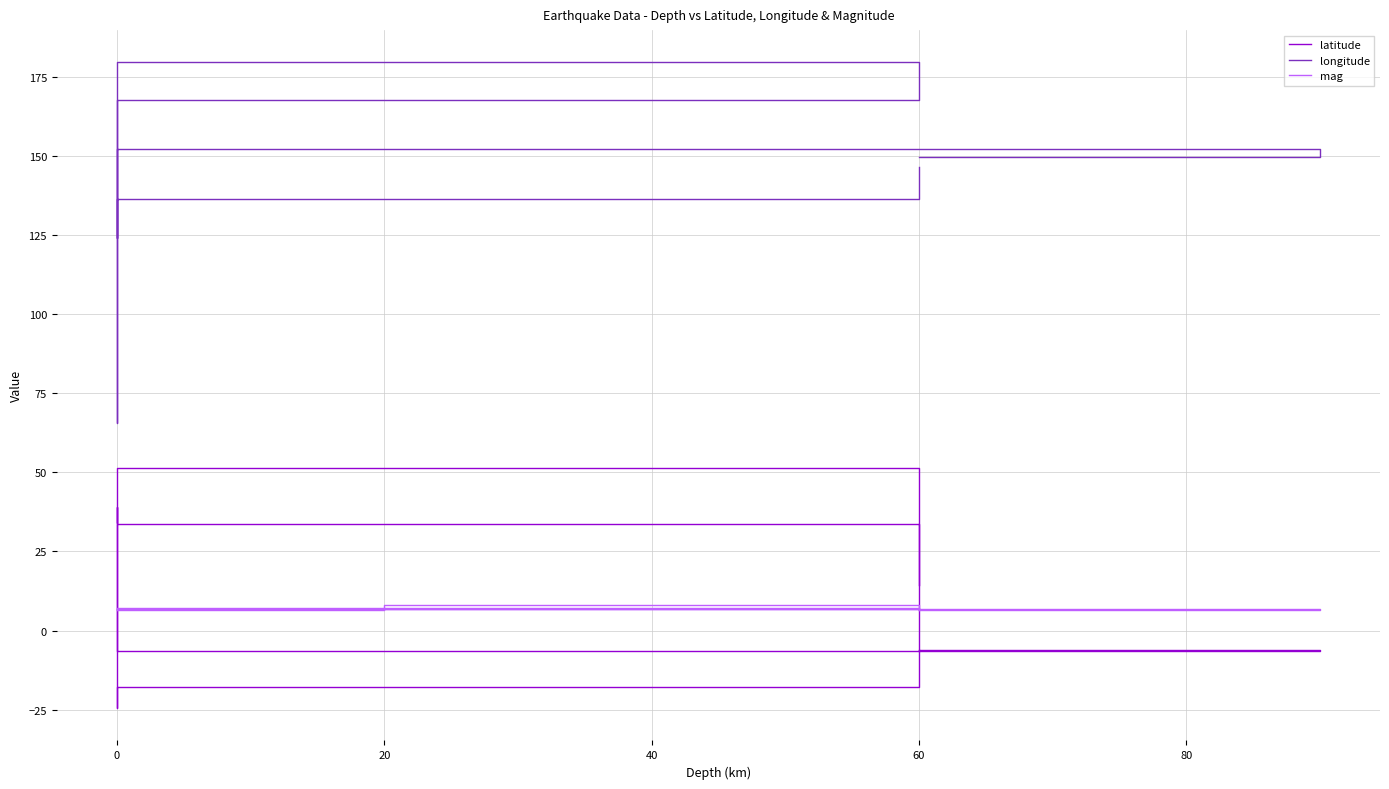

In mag, how many points are lower than both neighbors (excluding endpoints)?

2